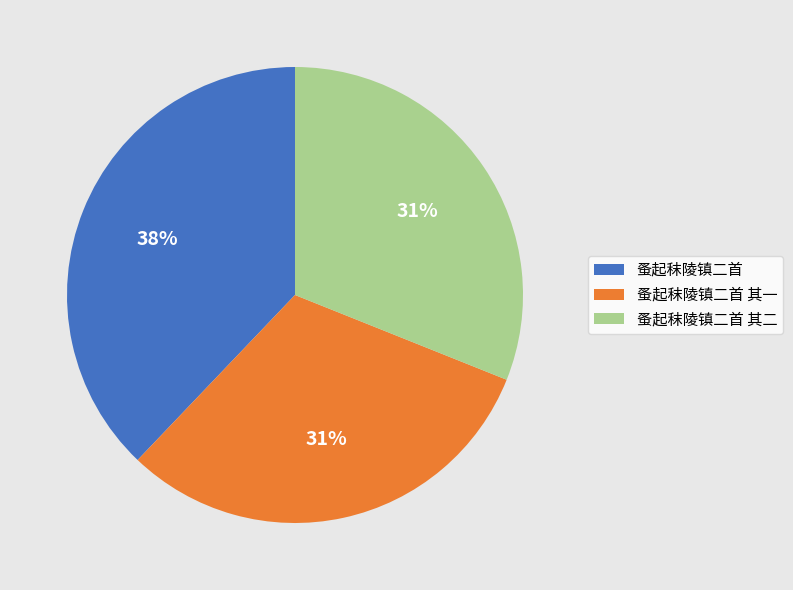

The 蚤起秣陵镇二首 其二 slice represents 31% of the pie. True or false?

True